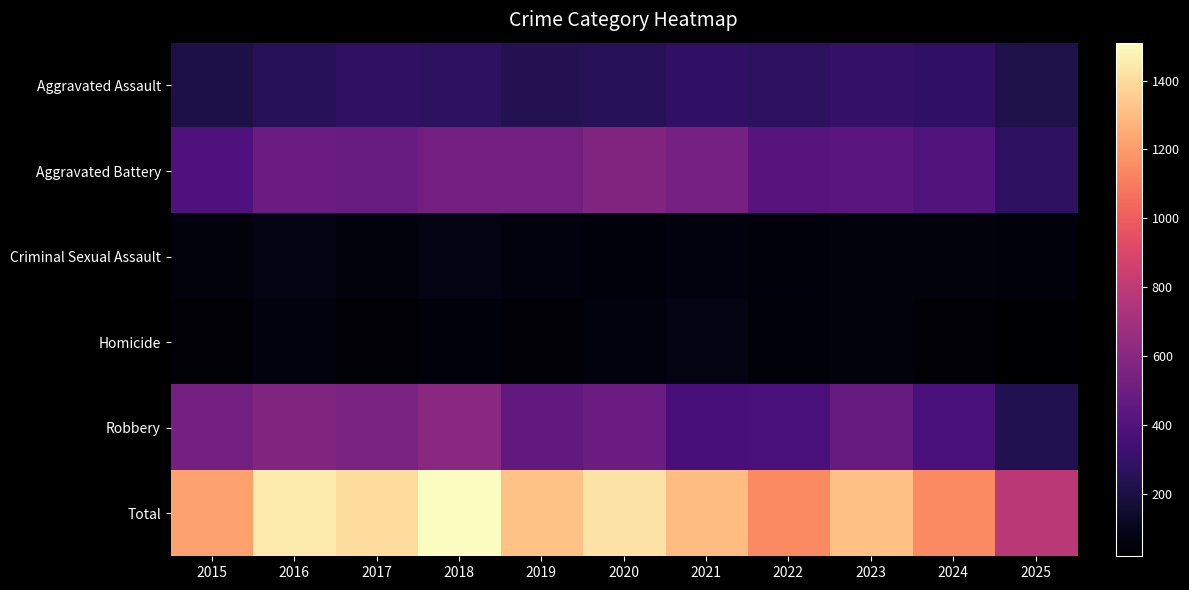

At which category does the chart reach its peak across all series?

2018